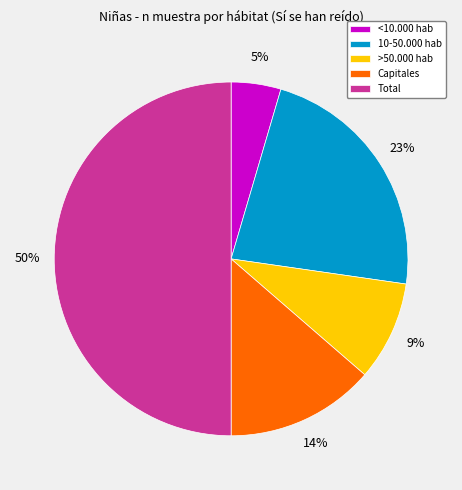

Which category has the smallest portion of the pie?

<10.000 hab